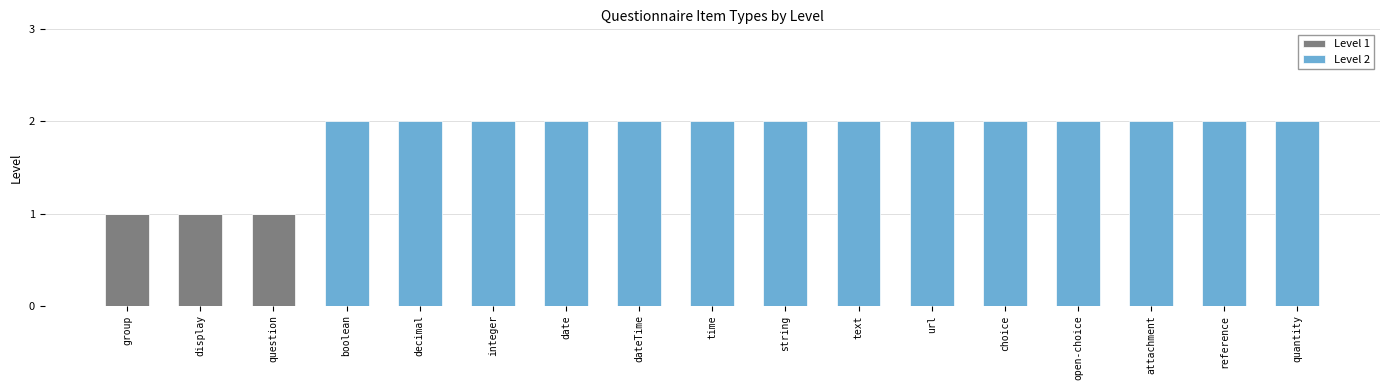

How many data points does each series have?

17